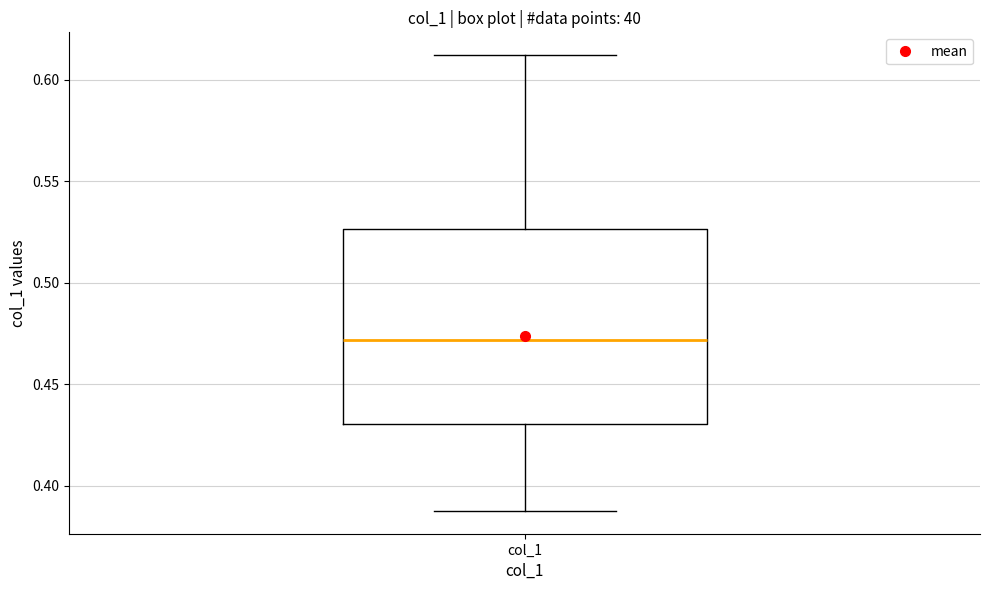

Where does the upper whisker of the box for col_1 end on the y-axis? The values are not printed on the chart, so give them approximately, as read against the axis.

0.610